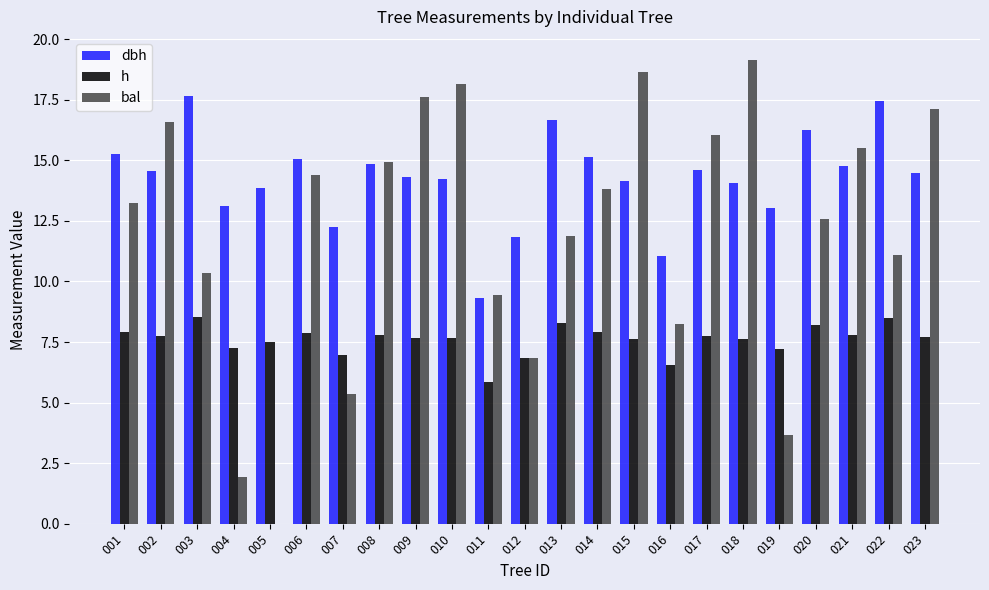

The value of bal at 009 is 30.0. True or false?

False